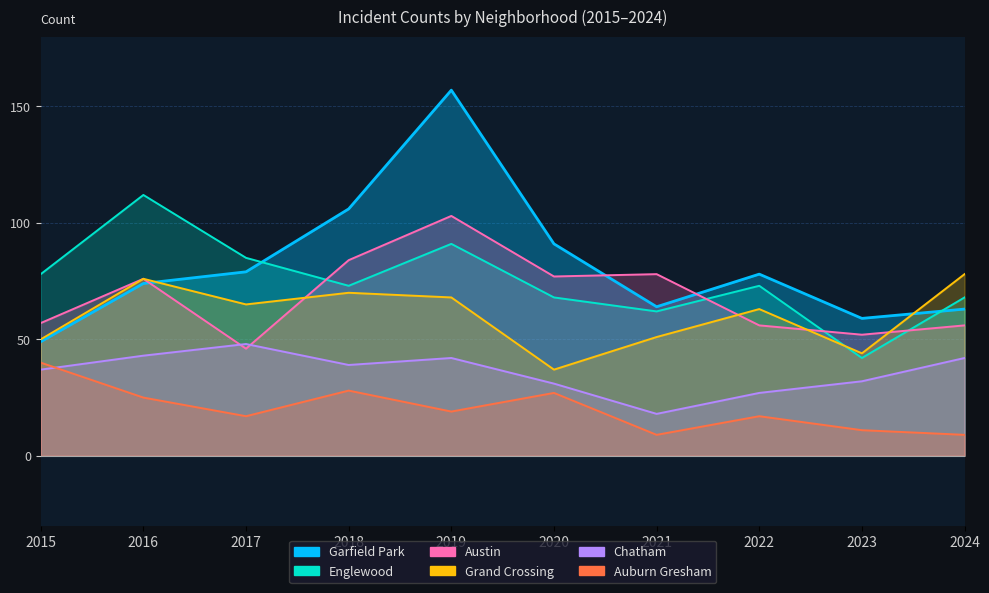

At 2015, list the series in order from largest to smallest.

Englewood, Austin, Grand Crossing, Garfield Park, Auburn Gresham, Chatham